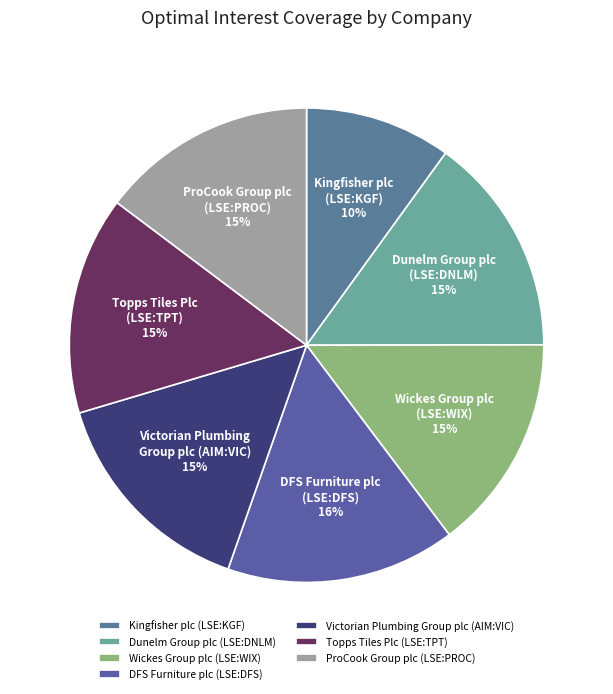

Which category has the biggest portion of the pie?

DFS Furniture plc (LSE:DFS)